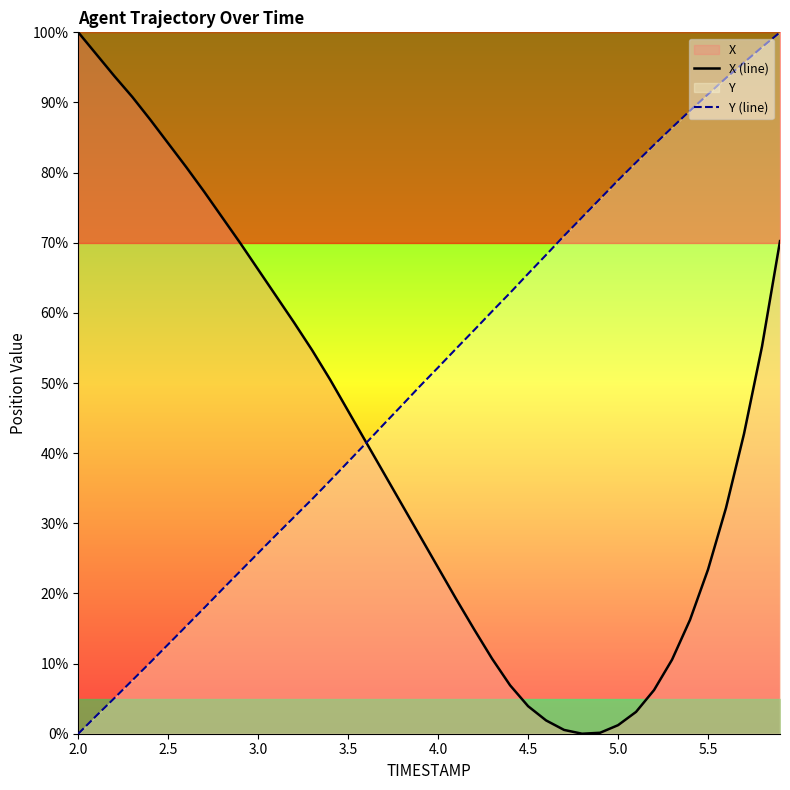

True or false: Y (line) has a value of 78.9 at 5.0.

True